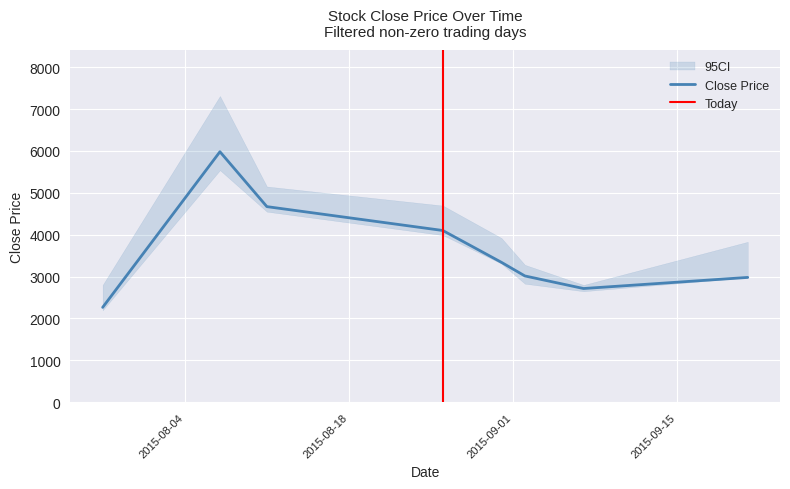

At which label is Close_lower closest to 3867?

2015-08-26